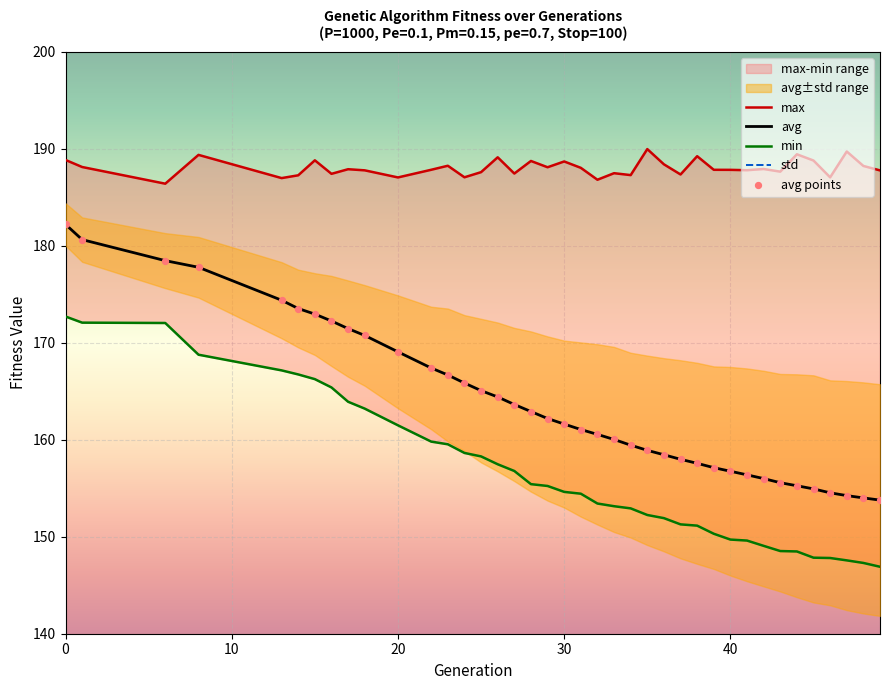

Is it true that avg equals 169.1 at 20?

True